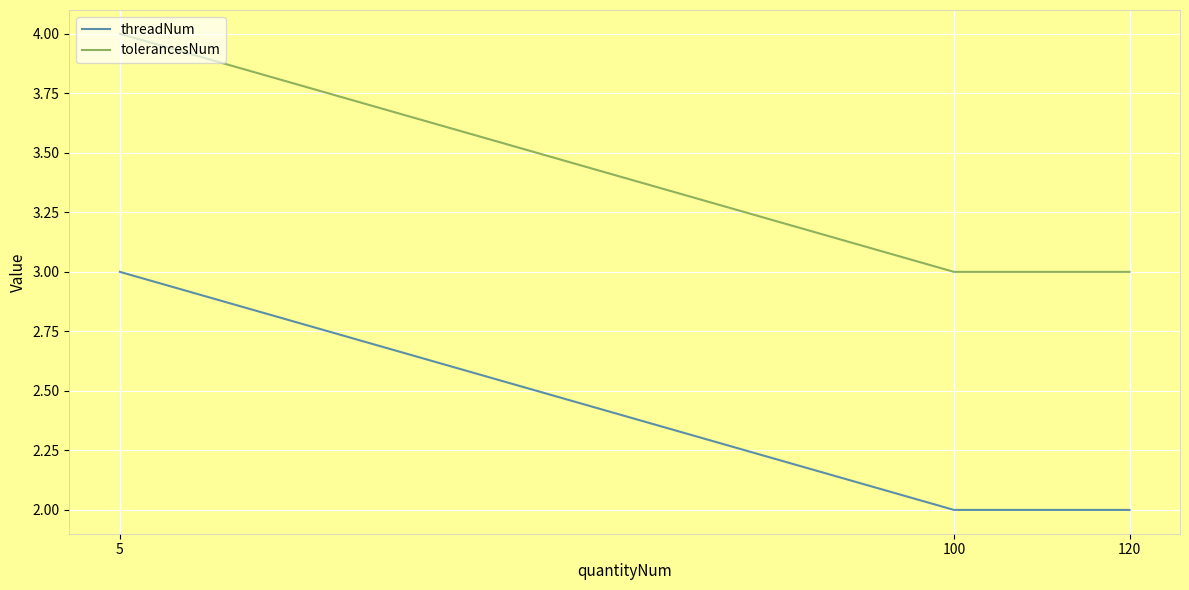

What is the lowest value of the tolerancesNum series?

3